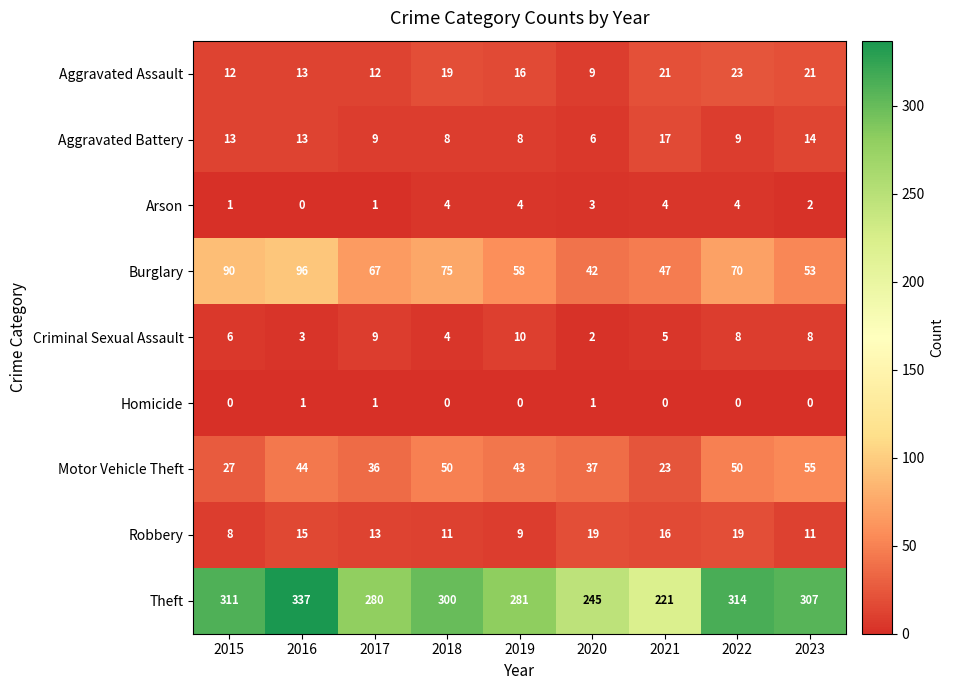

At which category is the sum across all series the highest?

2016